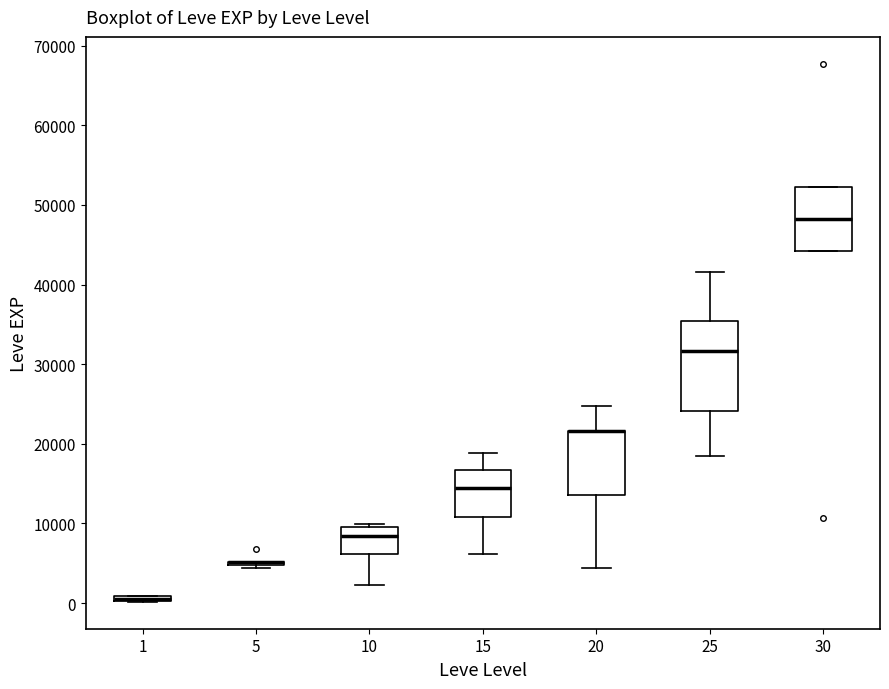

Comparing the boxes themselves (not the whiskers), which one is the tallest?

25